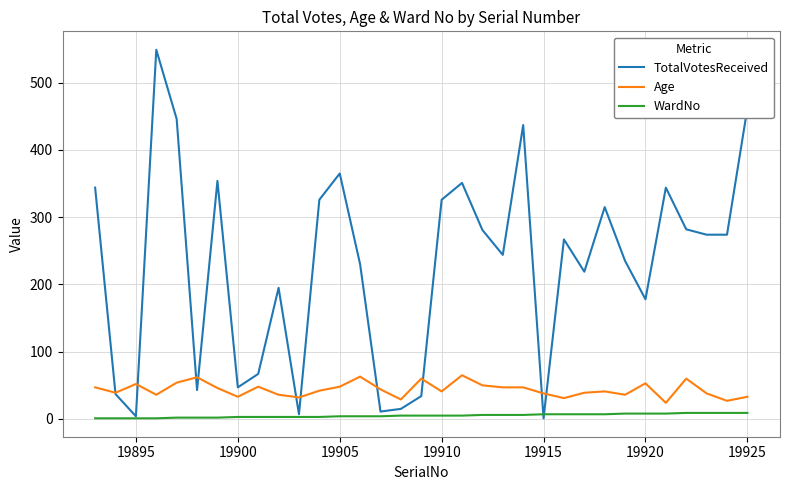

What is the minimum value shown in the chart?

1